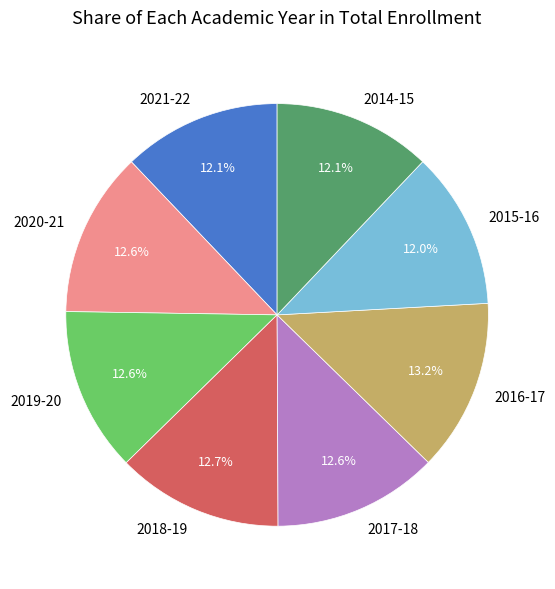

To the nearest percent, what portion does 2017-18 represent?

13%